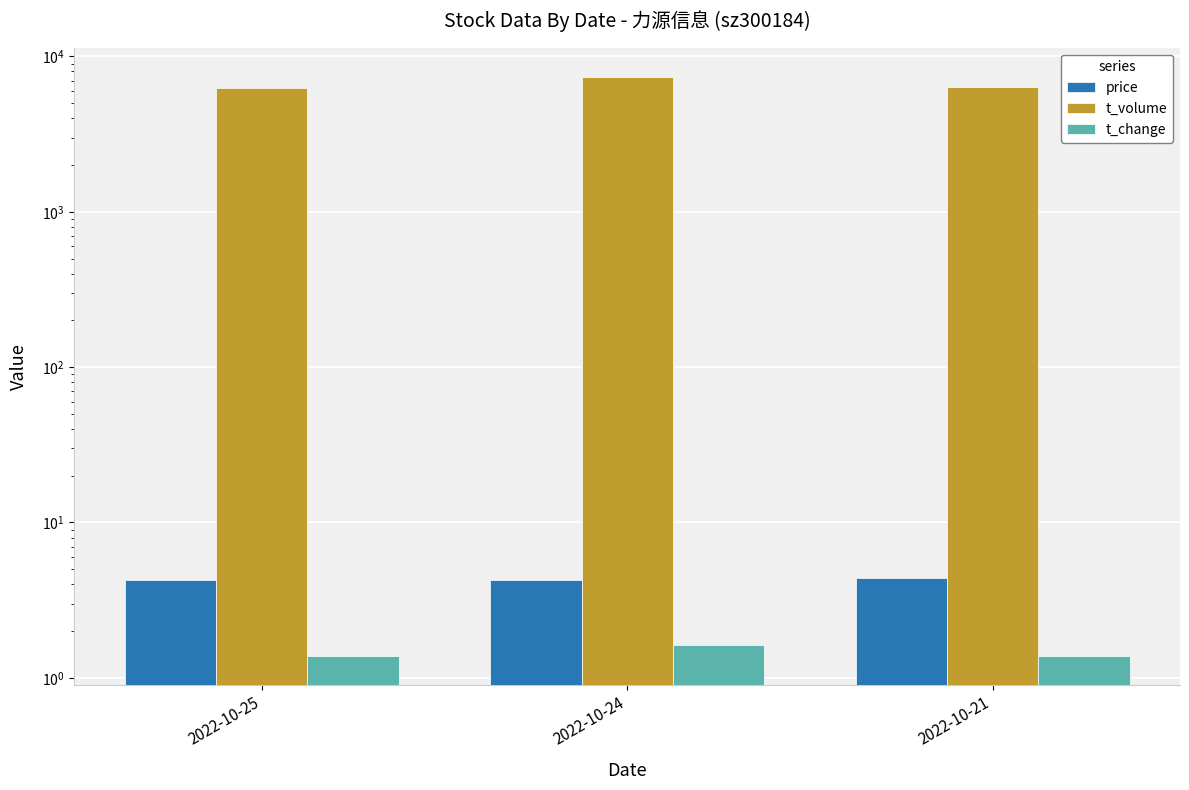

How many groups of bars are there?

3